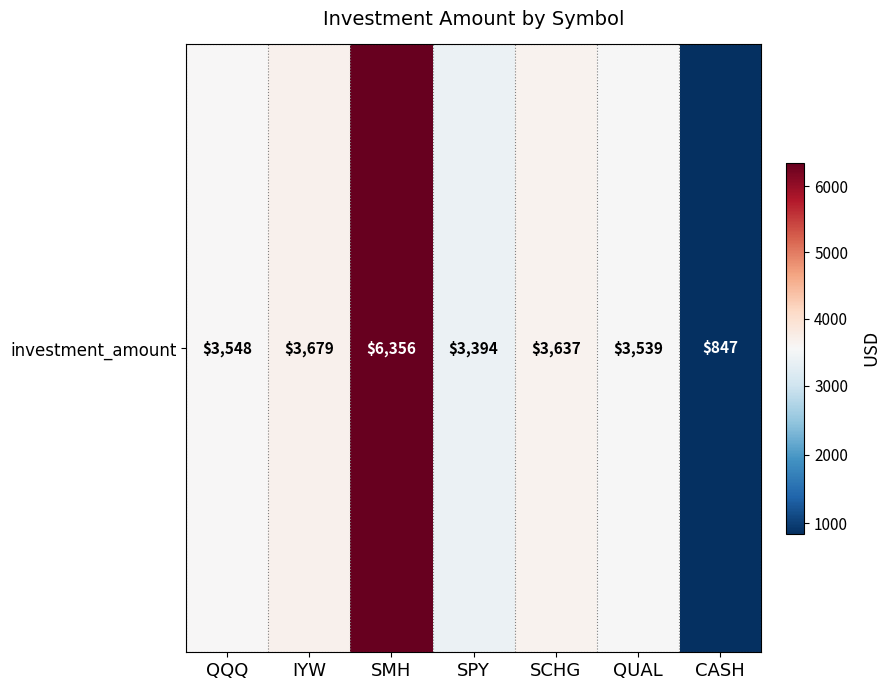

What is the average value?

3571